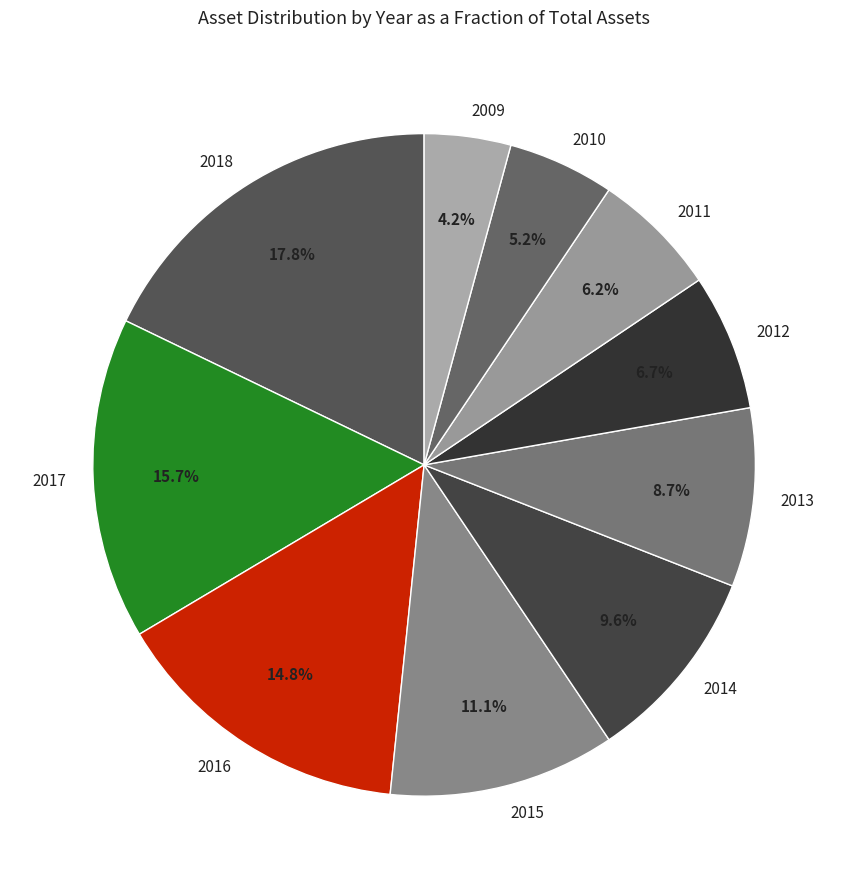

Count the number of slices in the pie.

10